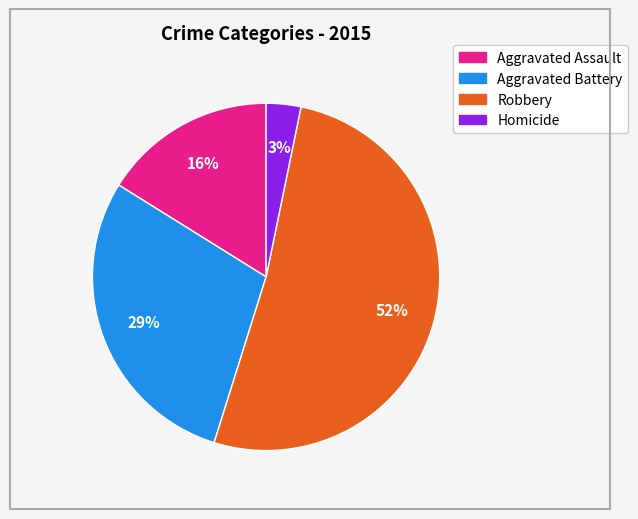

How many segments does this pie chart have?

4